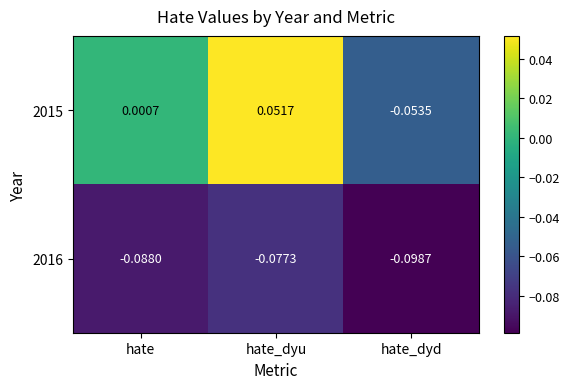

Which category has the highest value in the 2016 series?

hate_dyu